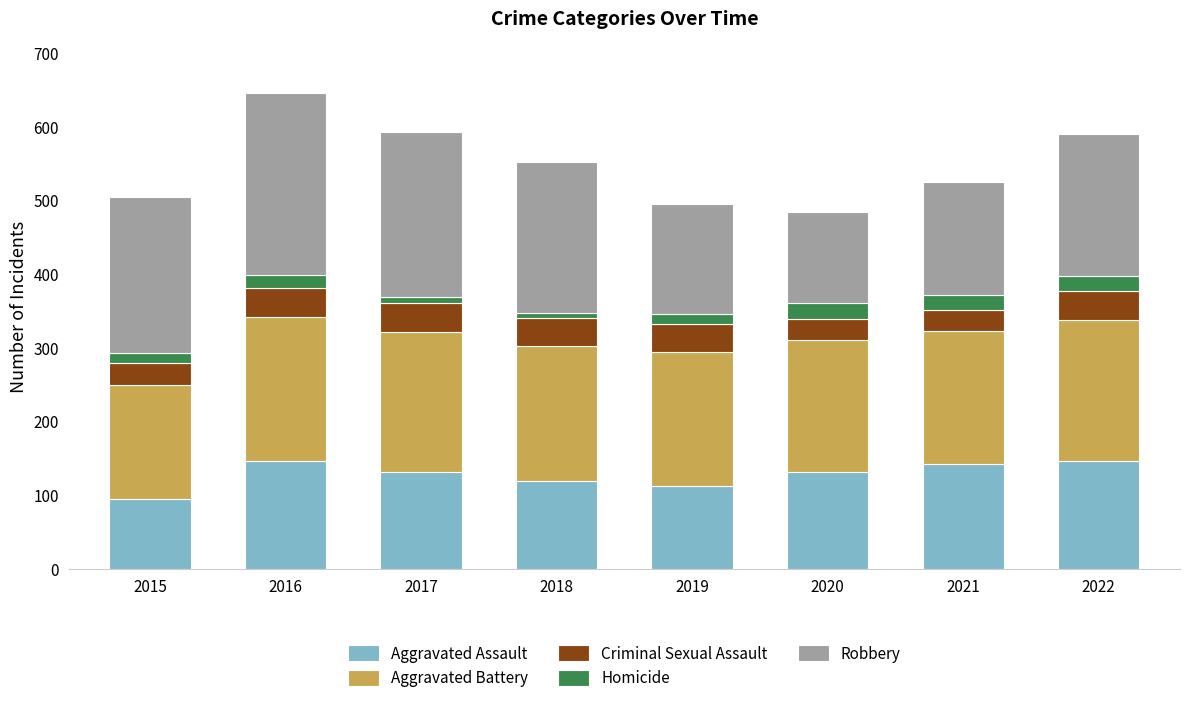

How many values in the Aggravated Assault series are below 131?

3